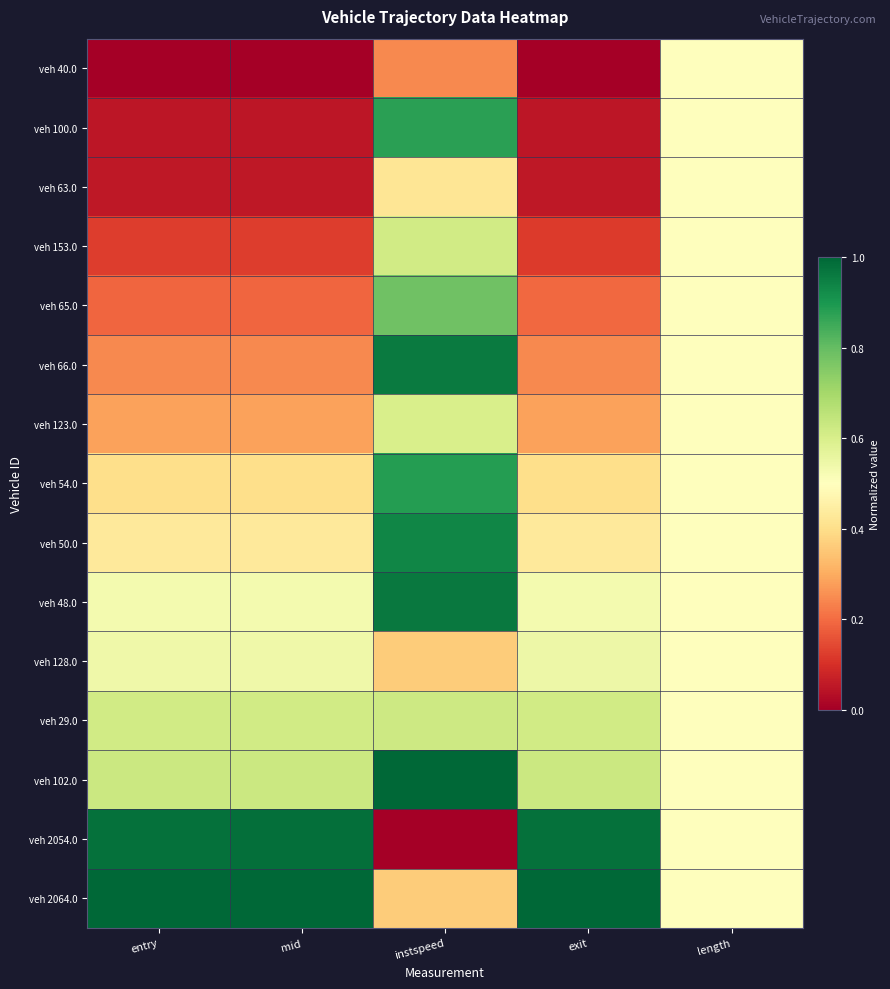

How many distinct data groups are displayed?

15